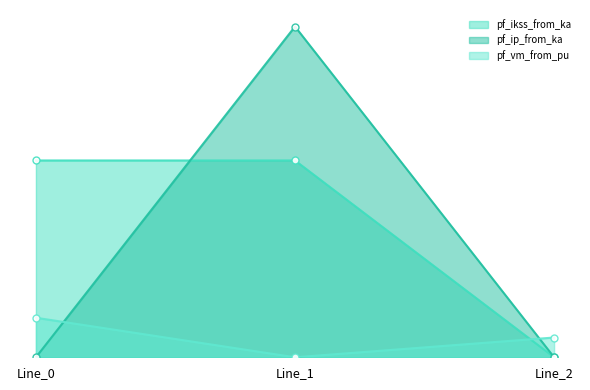

Rank the categories by pf_ip_from_ka value from highest to lowest.

Line_1, Line_0, Line_2